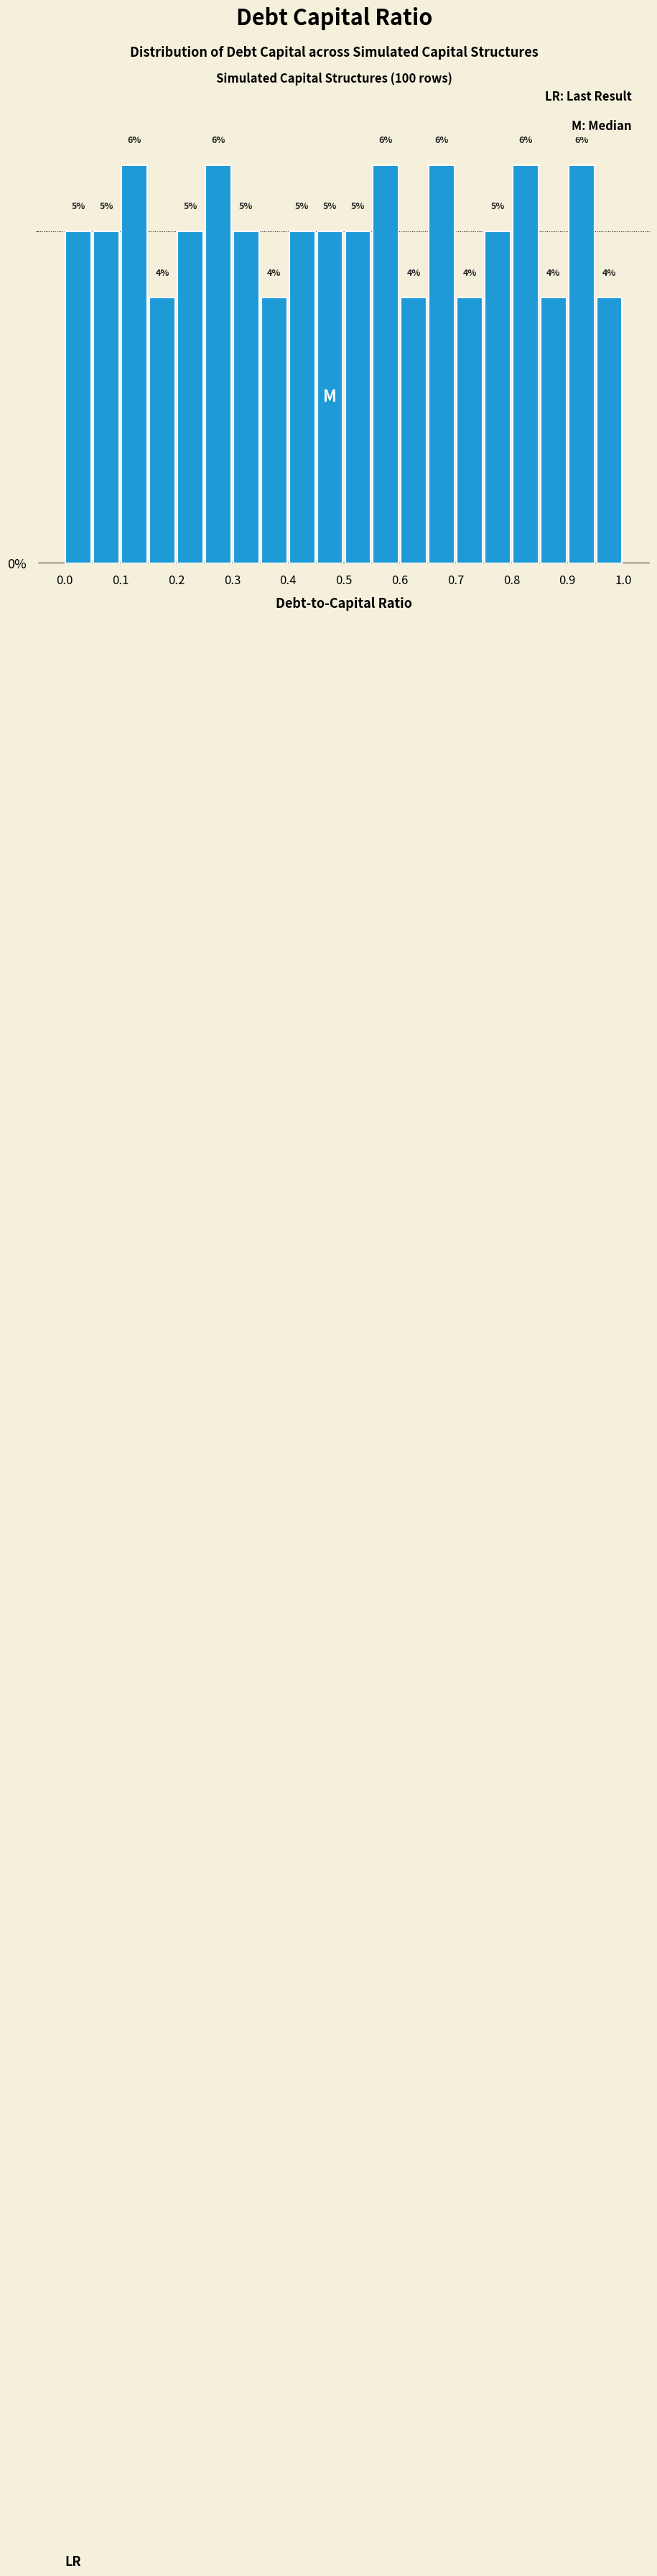

Reading left to right, list every bar in this chart as the range it spans on the x-axis followed by its height.

0.00 to 0.05: 5
0.05 to 0.10: 5
0.10 to 0.15: 6
0.15 to 0.20: 4
0.20 to 0.25: 5
0.25 to 0.30: 6
0.30 to 0.35: 5
0.35 to 0.40: 4
0.40 to 0.45: 5
0.45 to 0.50: 5
0.50 to 0.55: 5
0.55 to 0.60: 6
0.60 to 0.65: 4
0.65 to 0.70: 6
0.70 to 0.75: 4
0.75 to 0.80: 5
0.80 to 0.85: 6
0.85 to 0.90: 4
0.90 to 0.95: 6
0.95 to 1.00: 4